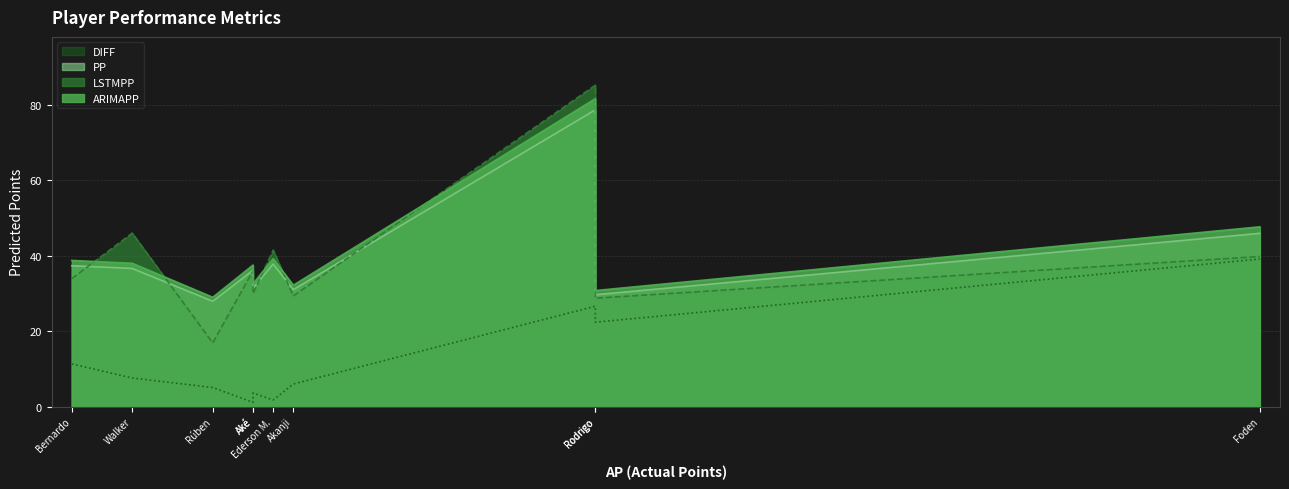

True or false: PP and LSTMPP cross at least once.

True